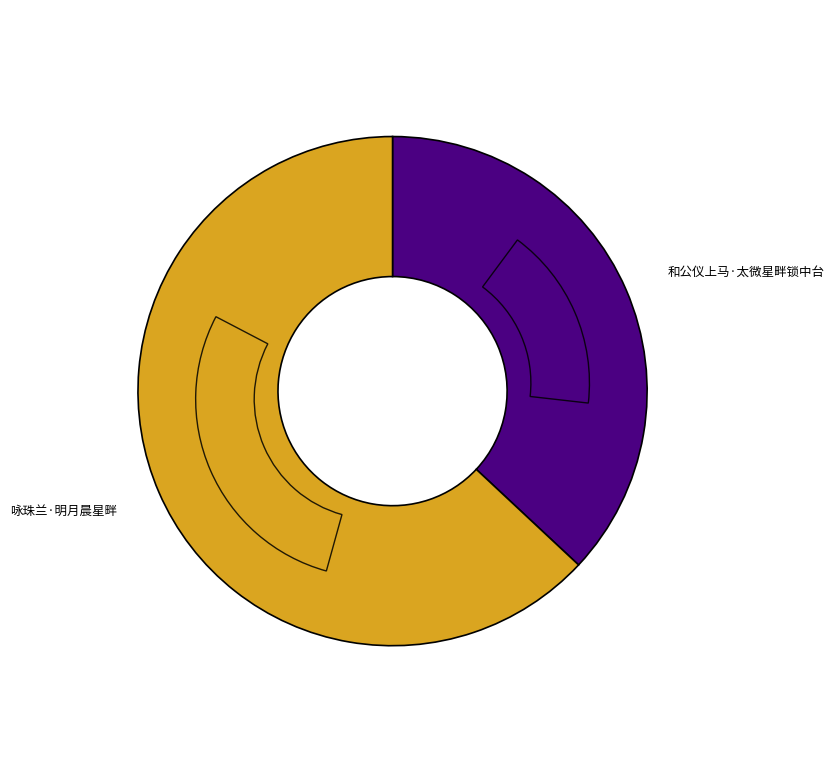

The 咏珠兰·明月晨星畔 slice represents 63% of the pie. True or false?

True